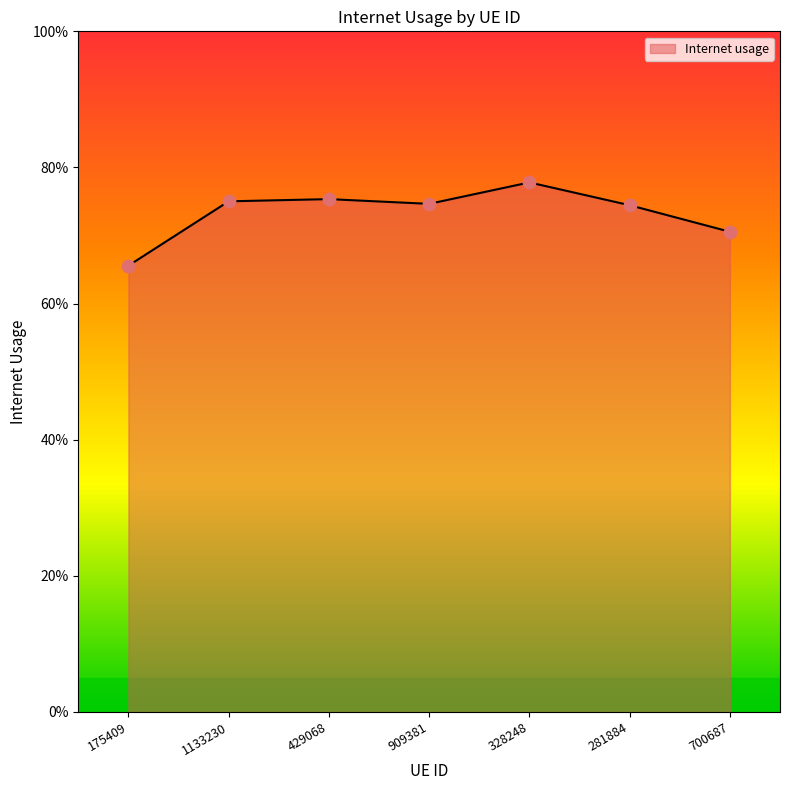

Which has a higher value, 909381 or 281884?

909381